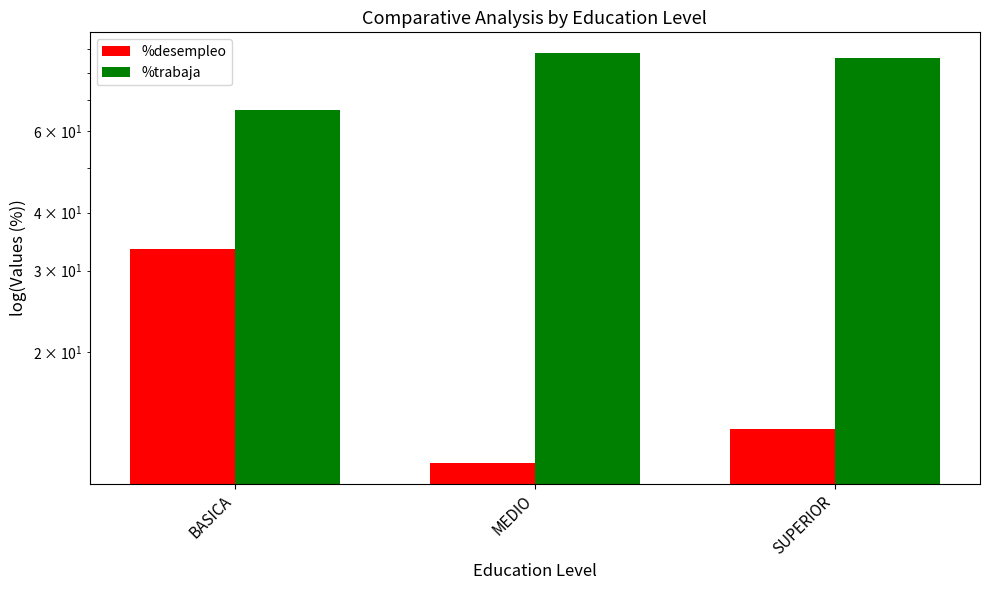

Where does the %trabaja series first go above 86?

MEDIO